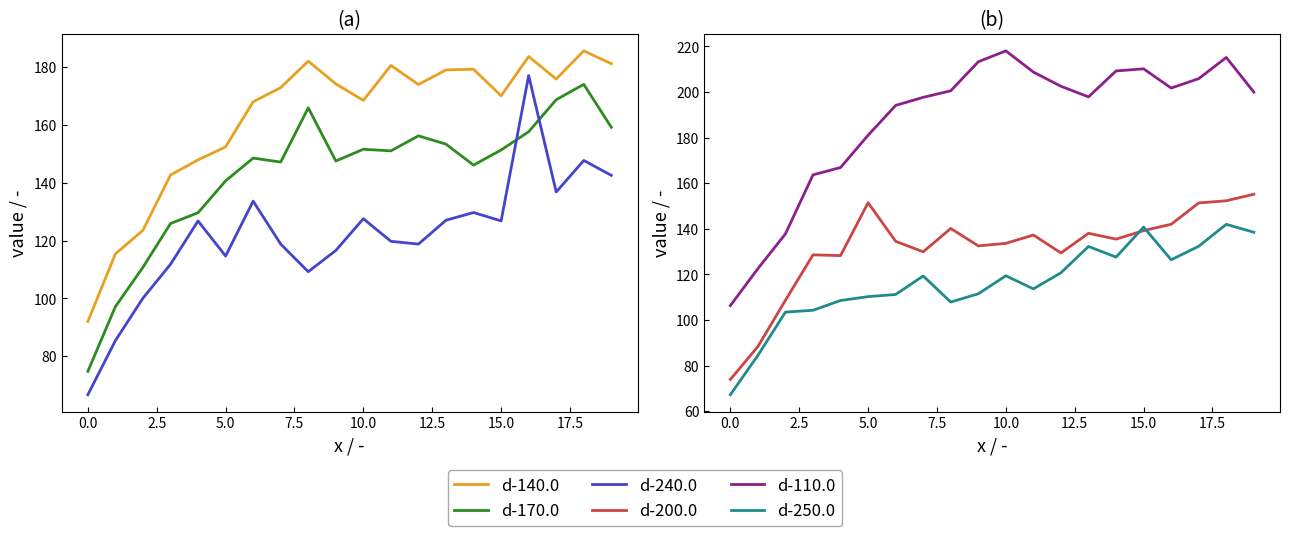

What is the maximum value shown in the chart?

218.1